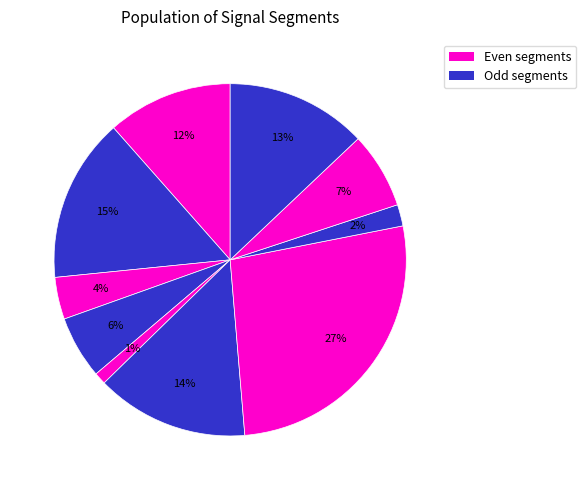

Which category has the smallest portion of the pie?

signal segment 5